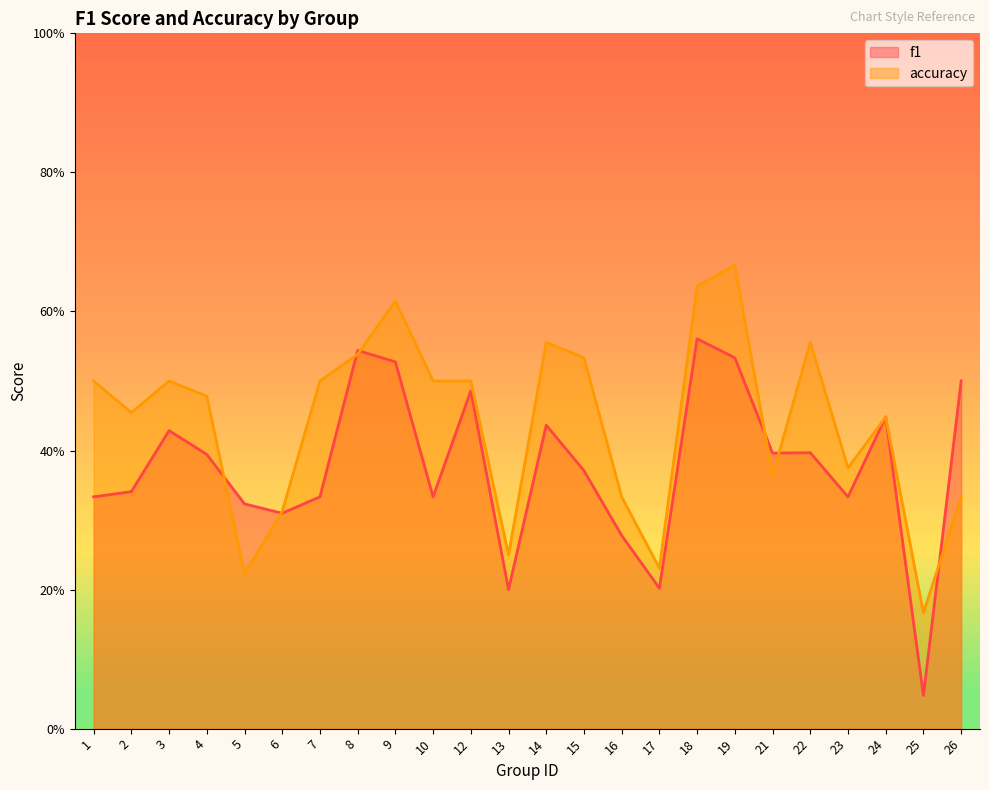

True or false: f1 and accuracy cross at least once.

True